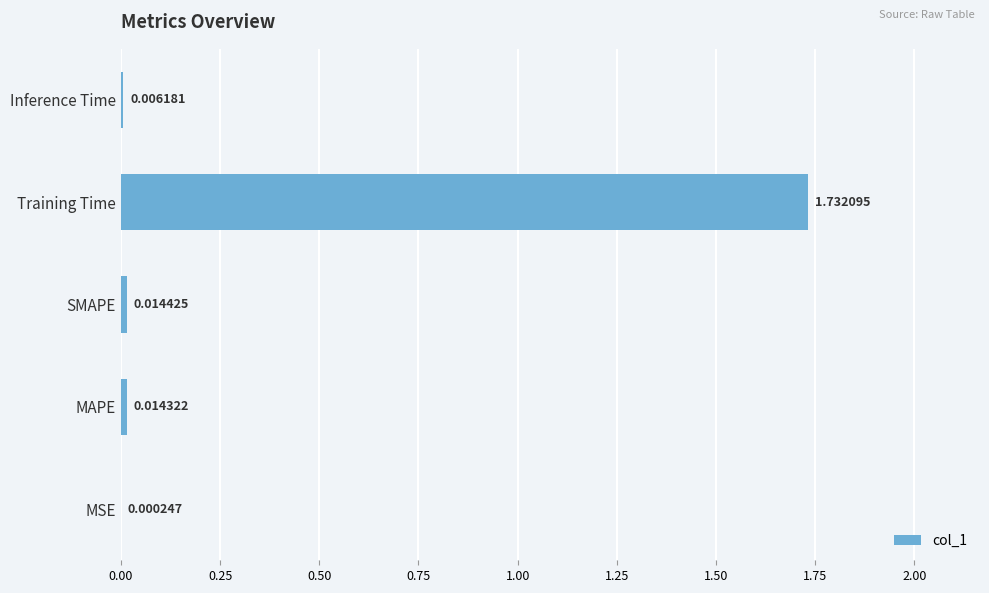

What is the change in value from SMAPE to Training Time?

+1.7